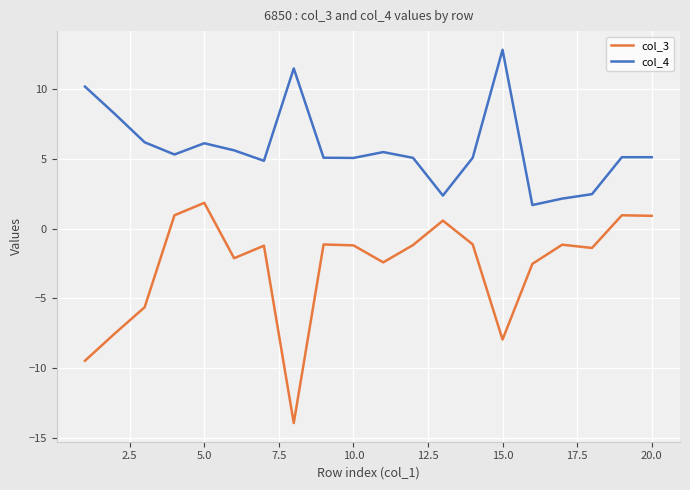

True or false: col_3 and col_4 intersect in this chart.

False